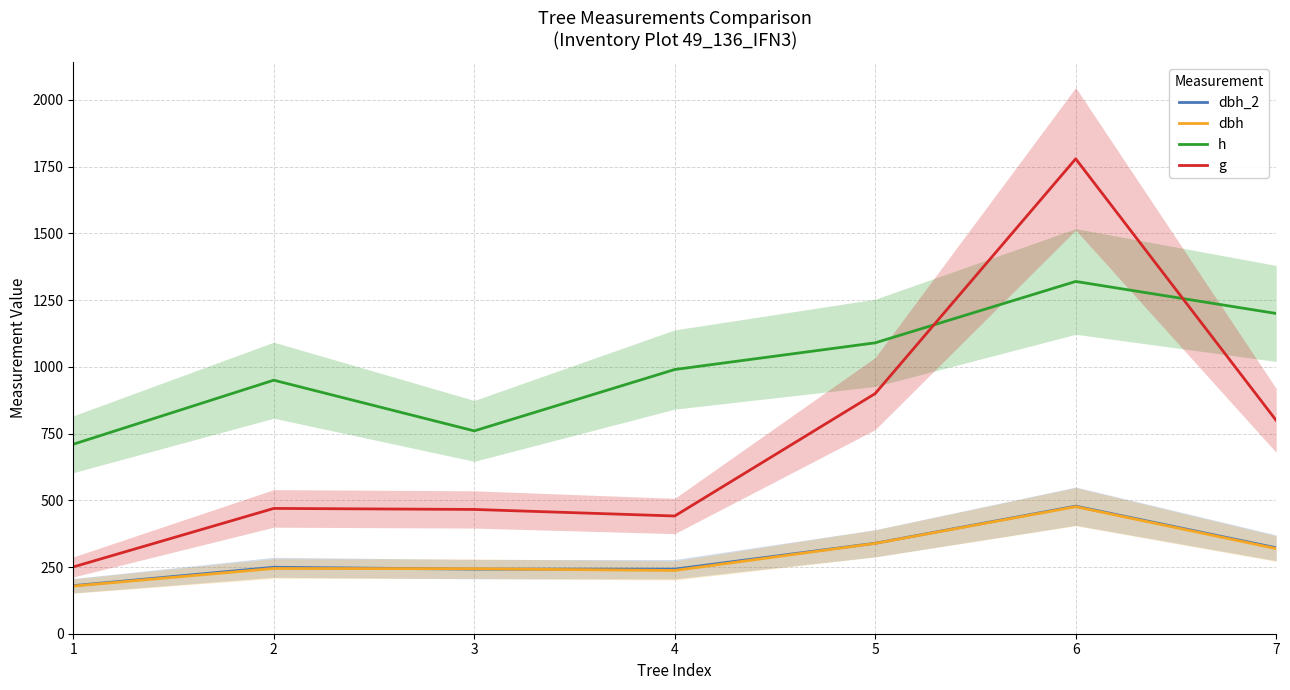

Which category has the highest value across all series?

6